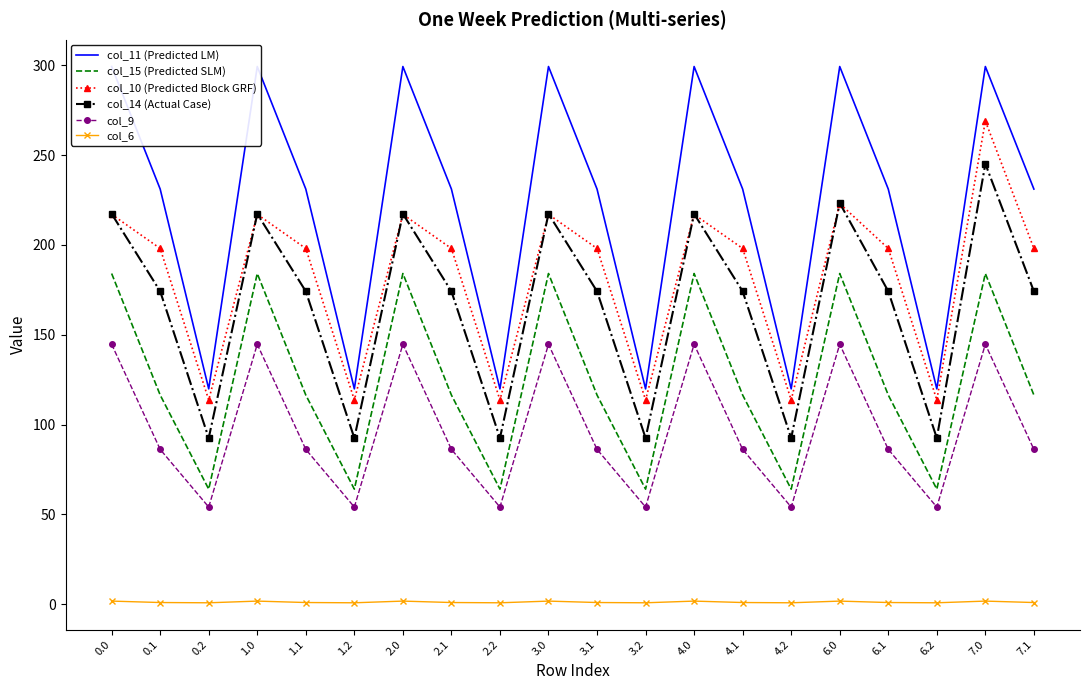

What is the label of the 14th point from the left?

4.1